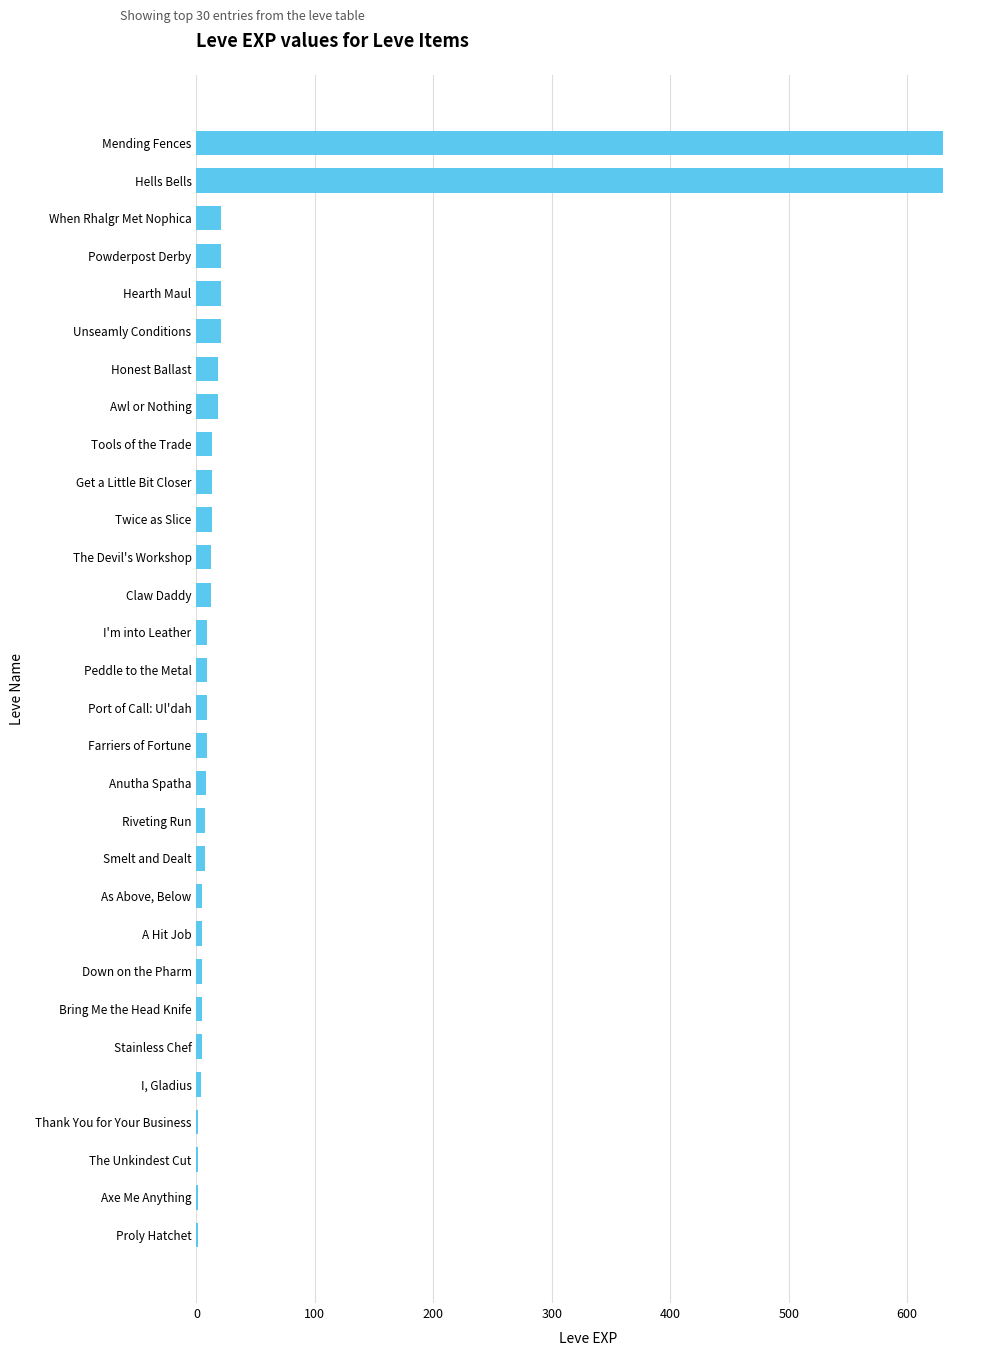

Between Proly Hatchet and Hells Bells, which is larger?

Hells Bells